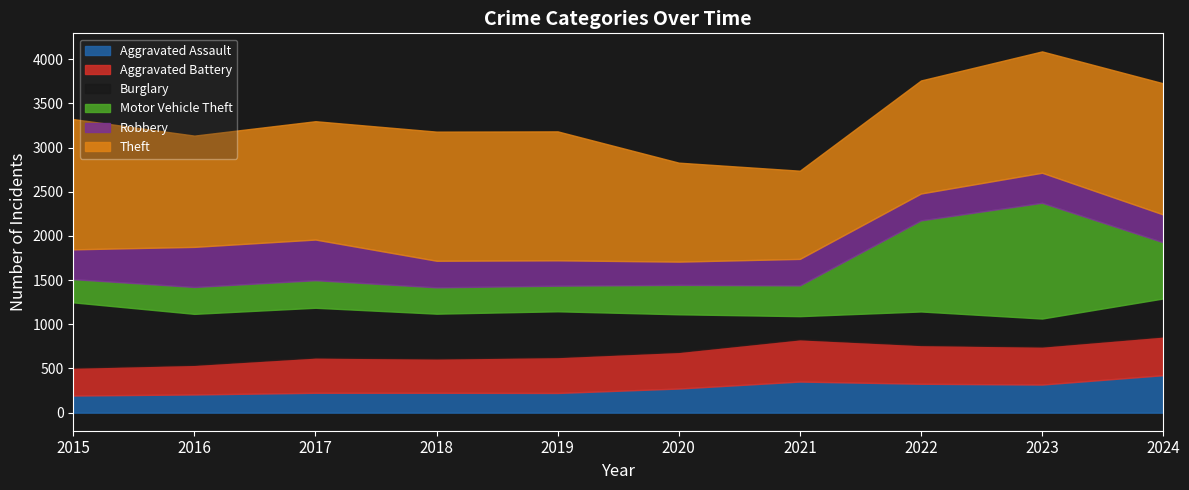

Does the chart display data point markers on the line(s)?

No